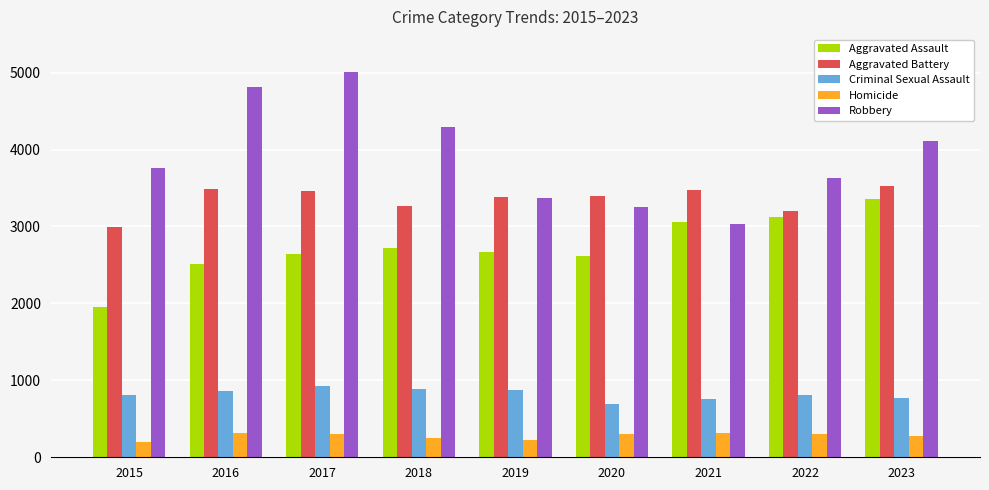

Which category has the highest value in the Robbery series?

2017